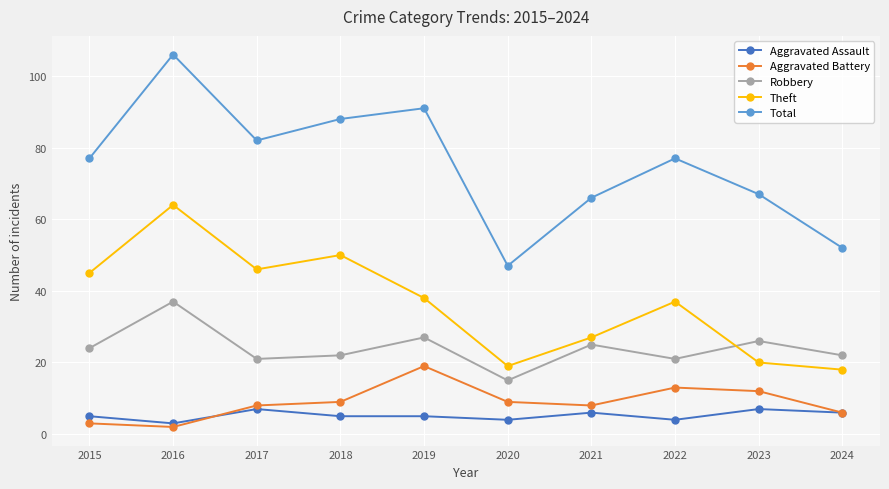

What is the total value across all series at 2018?

174